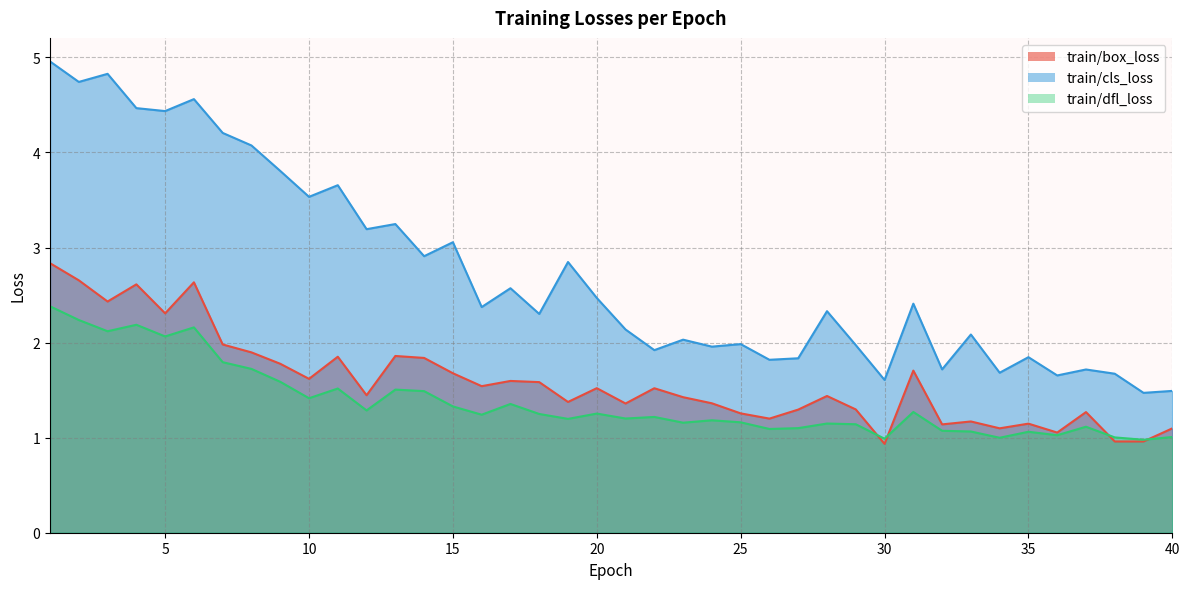

Reading left to right, extract all data points from this chart.

train/box_loss: 1=2.8	2=2.7	3=2.4	4=2.6	5=2.3	6=2.6	7=2.0	8=1.9	9=1.8	10=1.6	11=1.9	12=1.4	13=1.9	14=1.8	15=1.7	16=1.5	17=1.6	18=1.6	19=1.4	20=1.5	21=1.4	22=1.5	23=1.4	24=1.4	25=1.3	26=1.2	27=1.3	28=1.4	29=1.3	30=0.9	31=1.7	32=1.1	33=1.2	34=1.1	35=1.1	36=1.1	37=1.3	38=1.0	39=1.0	40=1.1
train/cls_loss: 1=5.0	2=4.7	3=4.8	4=4.5	5=4.4	6=4.6	7=4.2	8=4.1	9=3.8	10=3.5	11=3.7	12=3.2	13=3.2	14=2.9	15=3.1	16=2.4	17=2.6	18=2.3	19=2.8	20=2.5	21=2.1	22=1.9	23=2.0	24=2.0	25=2.0	26=1.8	27=1.8	28=2.3	29=2.0	30=1.6	31=2.4	32=1.7	33=2.1	34=1.7	35=1.8	36=1.7	37=1.7	38=1.7	39=1.5	40=1.5
train/dfl_loss: 1=2.4	2=2.2	3=2.1	4=2.2	5=2.1	6=2.2	7=1.8	8=1.7	9=1.6	10=1.4	11=1.5	12=1.3	13=1.5	14=1.5	15=1.3	16=1.2	17=1.4	18=1.2	19=1.2	20=1.3	21=1.2	22=1.2	23=1.2	24=1.2	25=1.2	26=1.1	27=1.1	28=1.1	29=1.1	30=1.0	31=1.3	32=1.1	33=1.1	34=1.0	35=1.1	36=1.0	37=1.1	38=1.0	39=1.0	40=1.0